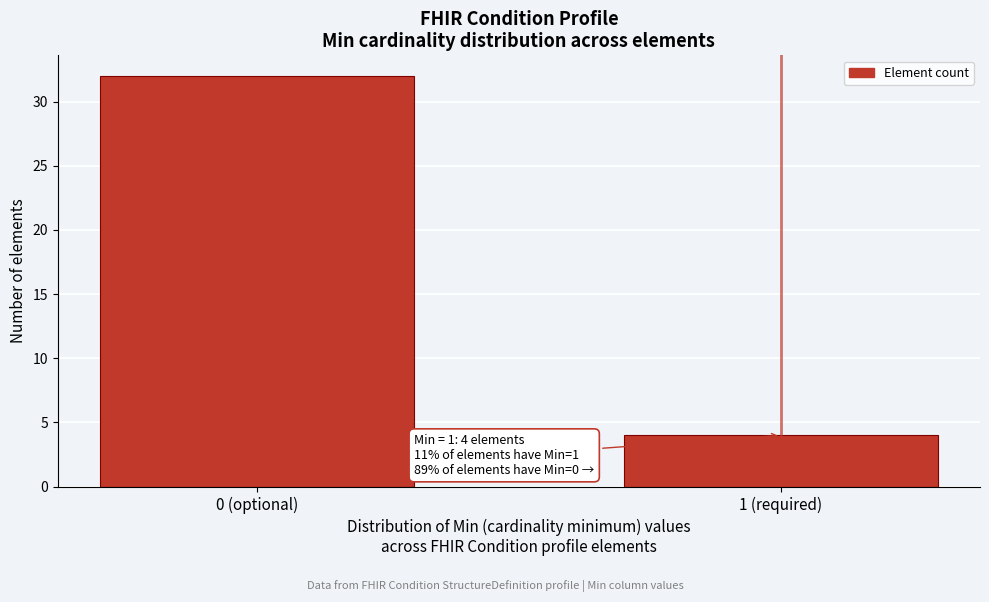

Reading left to right, list all the values displayed in this chart.

32	4